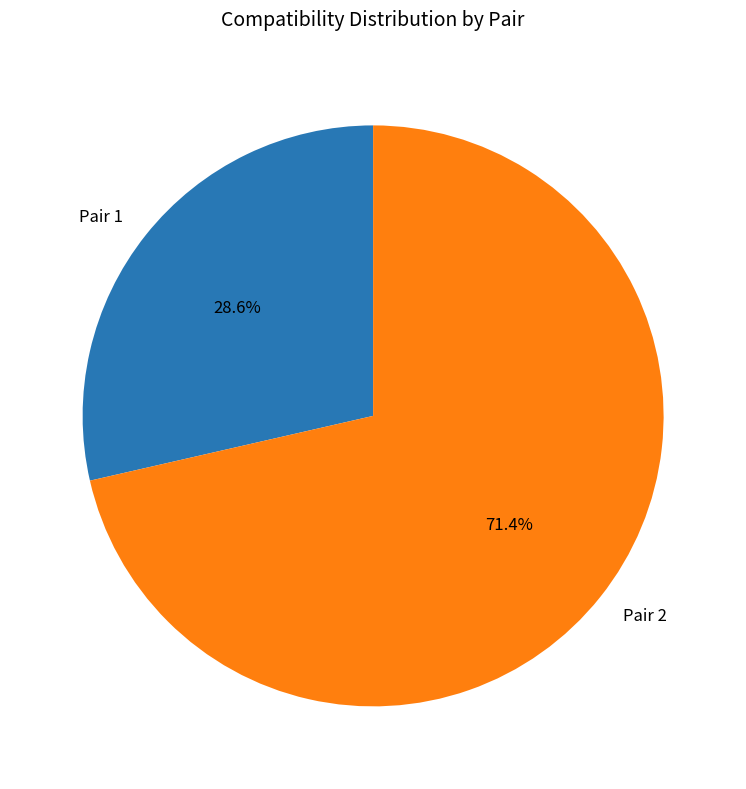

Is Pair 2 the majority of the pie?

Yes